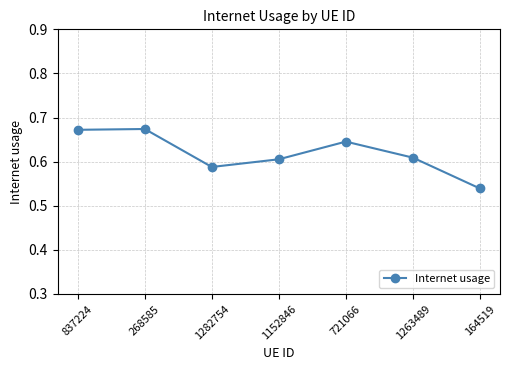

What is the label of the 4th point from the left?

1152846